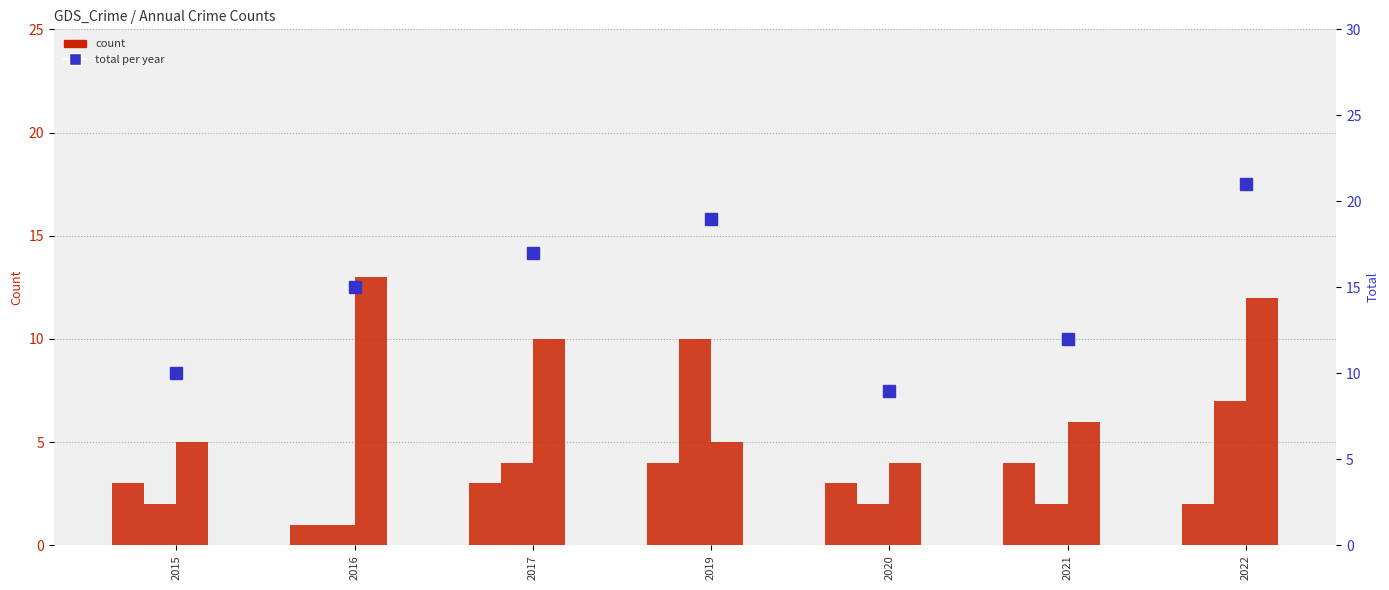

Is it true that Robbery equals 5 at 2015?

True